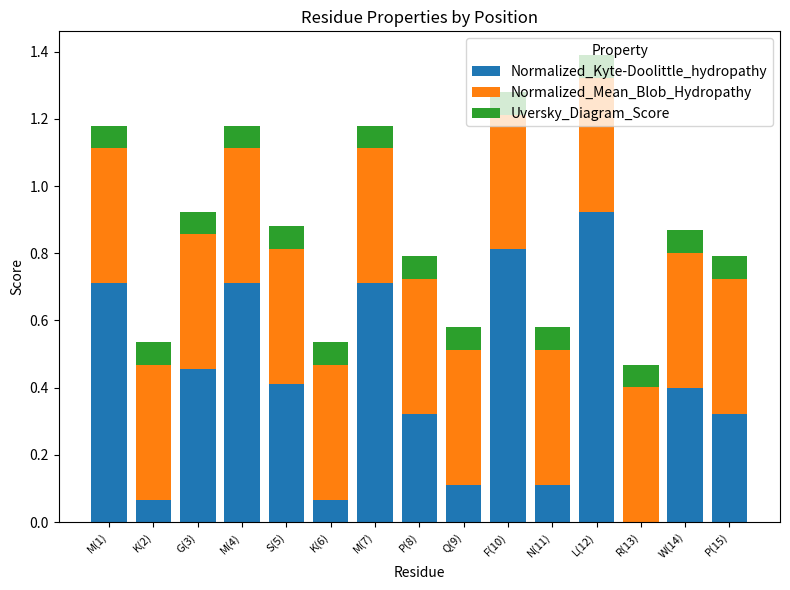

The value of Normalized_Kyte-Doolittle_hydropathy at W(14) is 0.6. True or false?

False